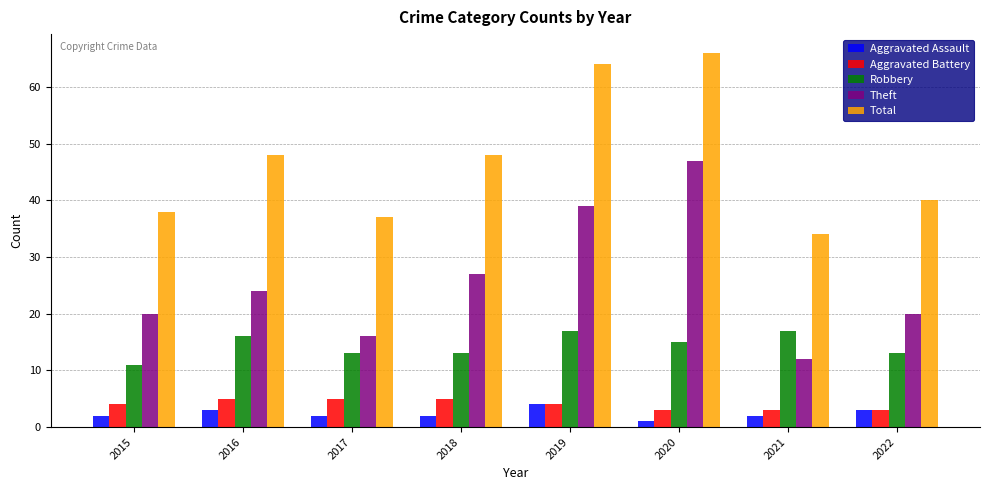

What is the value of the Total bar at the 8th from the left?

40